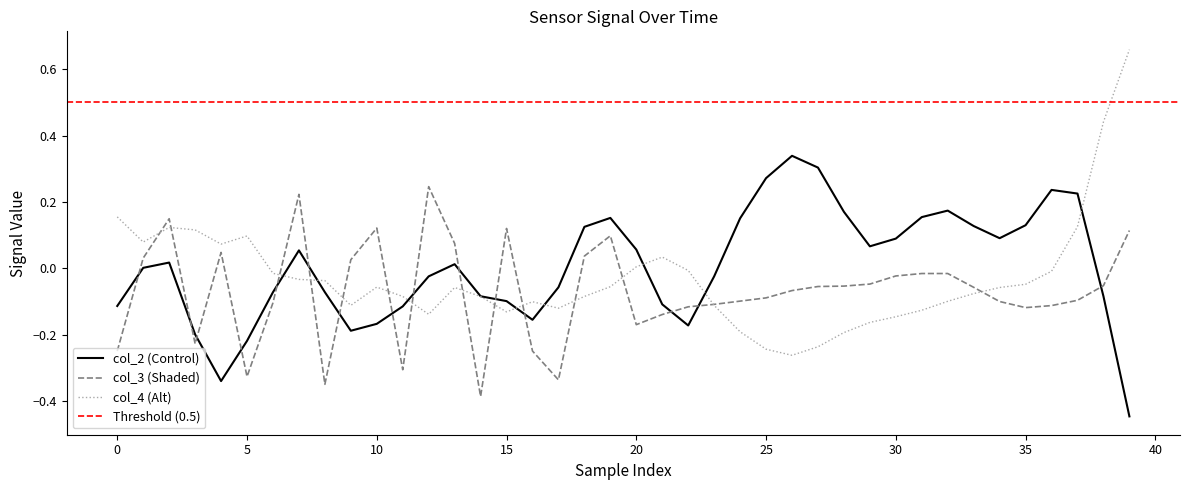

How many lines are shown in the chart?

3